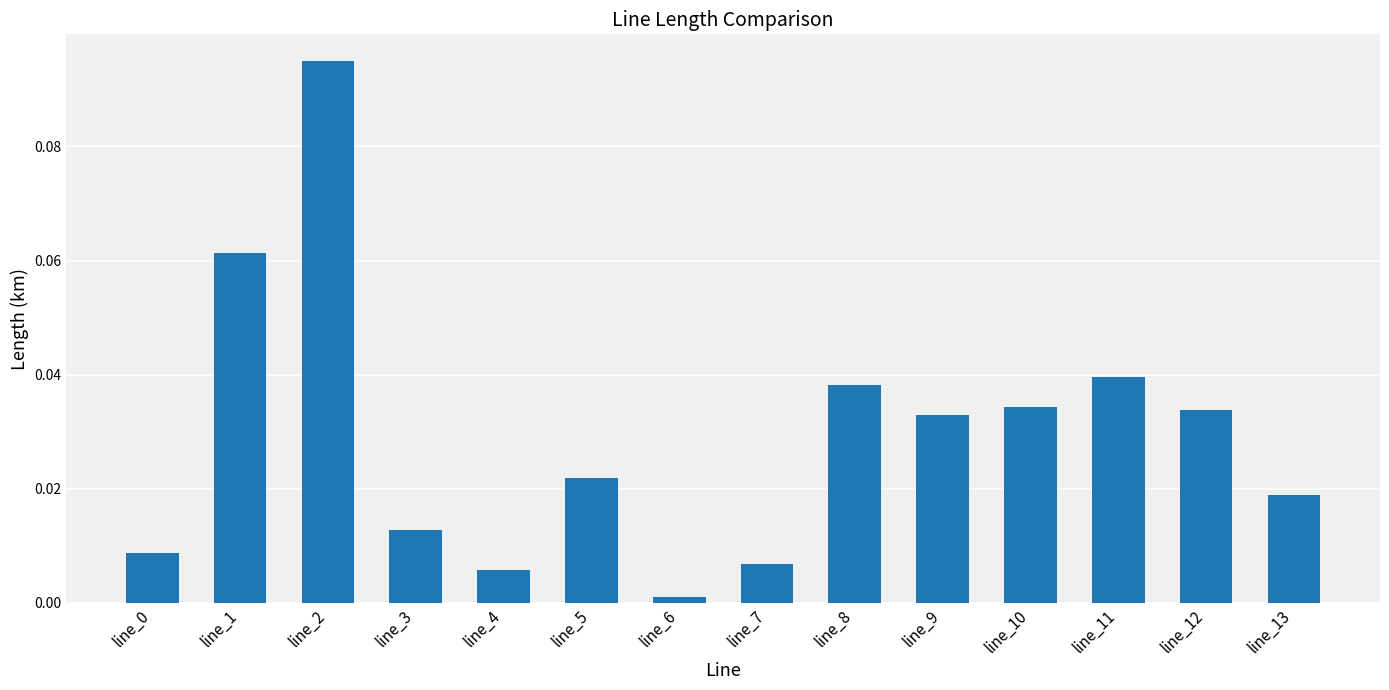

Which label corresponds to the largest value in the chart?

line_2